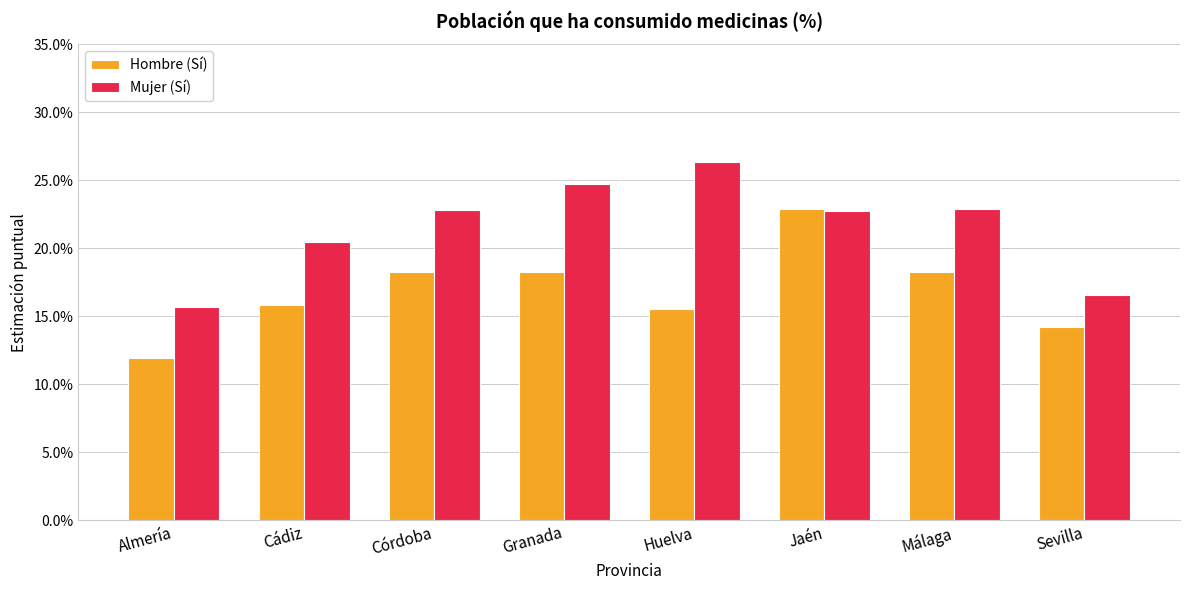

Does the chart contain any negative values?

No